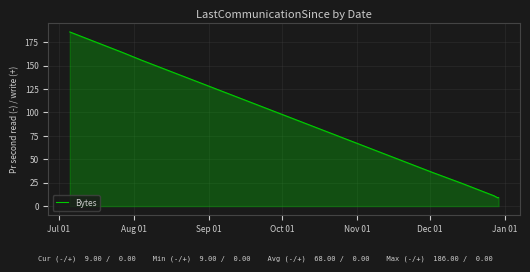

What is the maximum value shown in the chart?

186